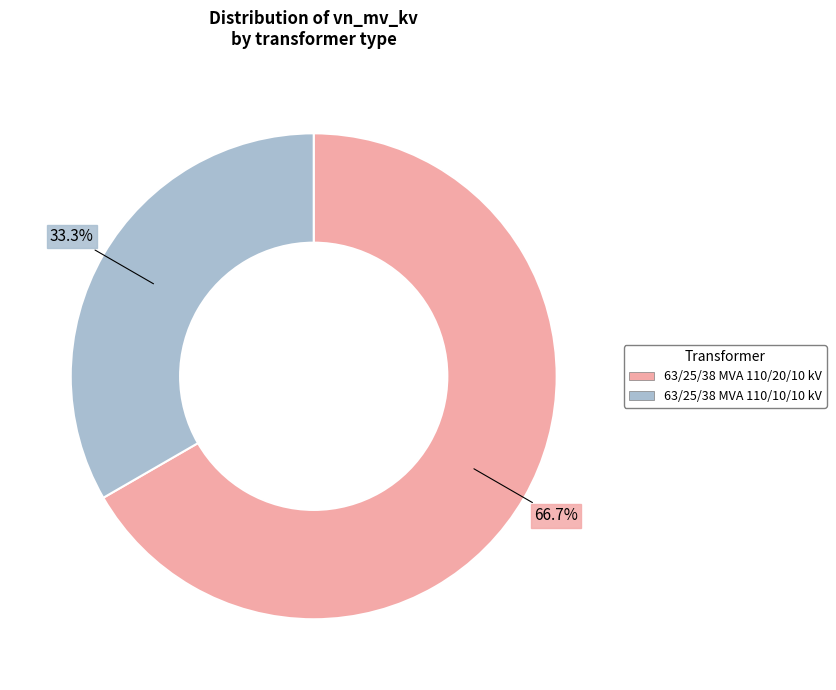

How many slices are in this pie chart?

2